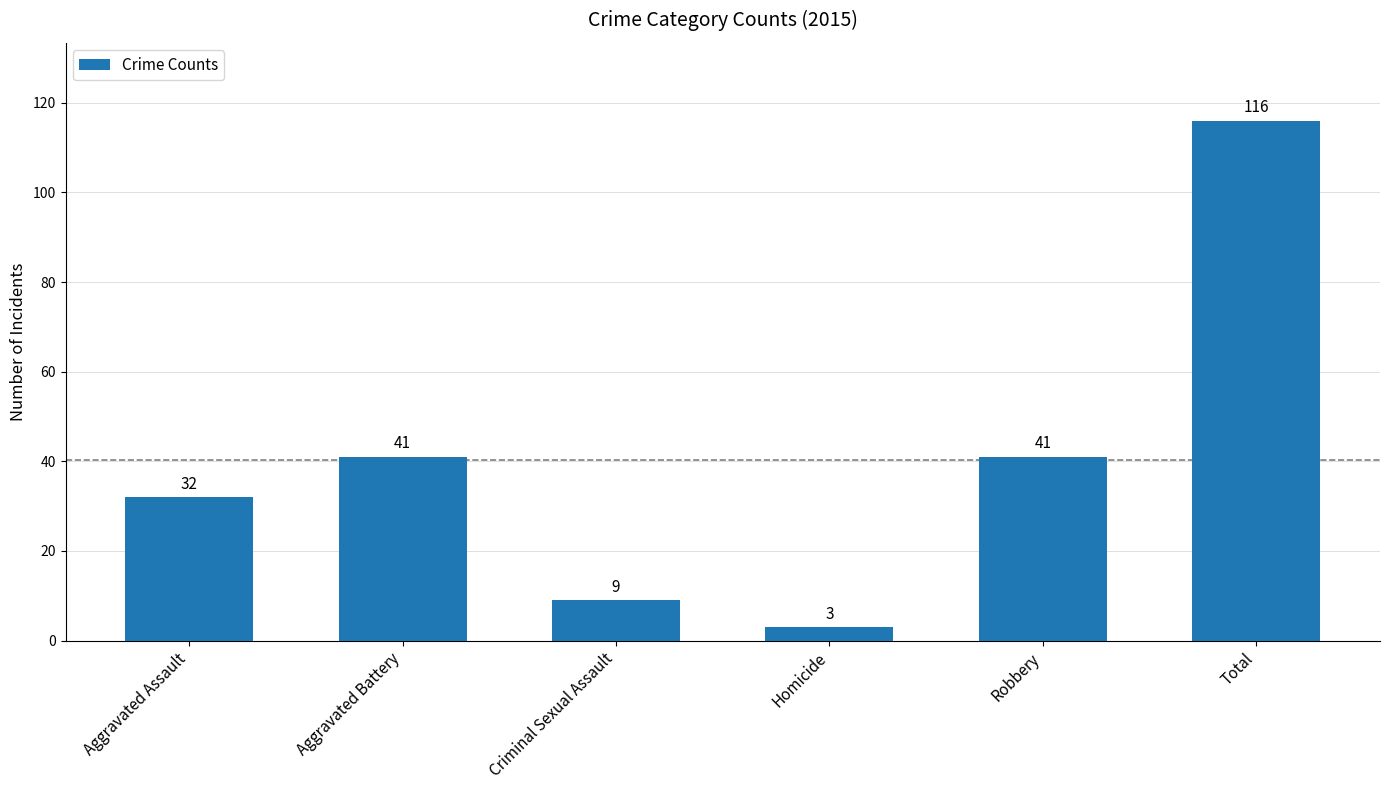

At which category does the chart reach its peak across all series?

Total